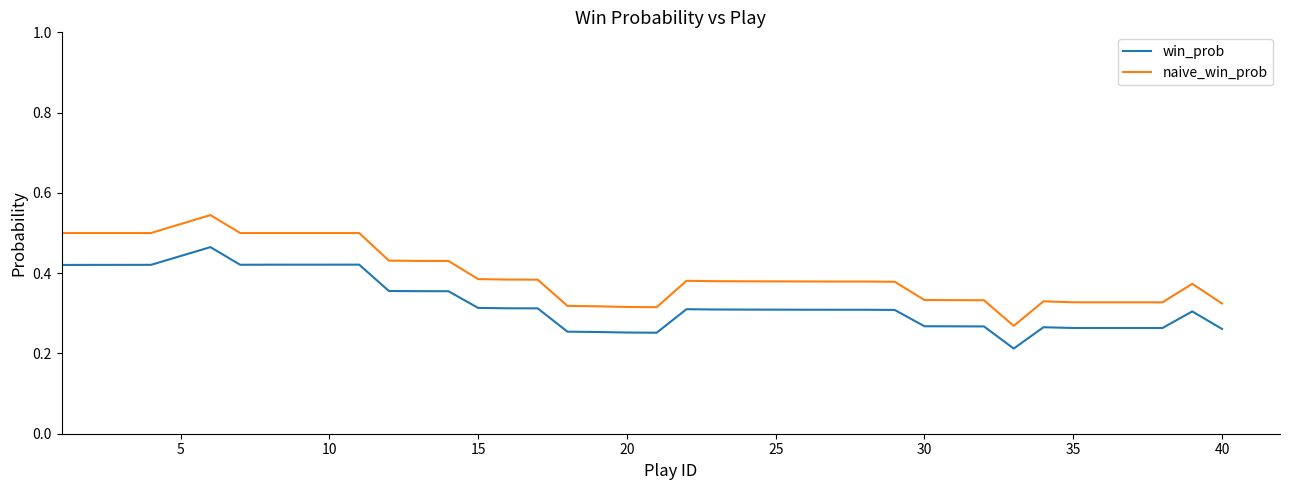

What are all the series names shown in the legend?

win_prob, naive_win_prob